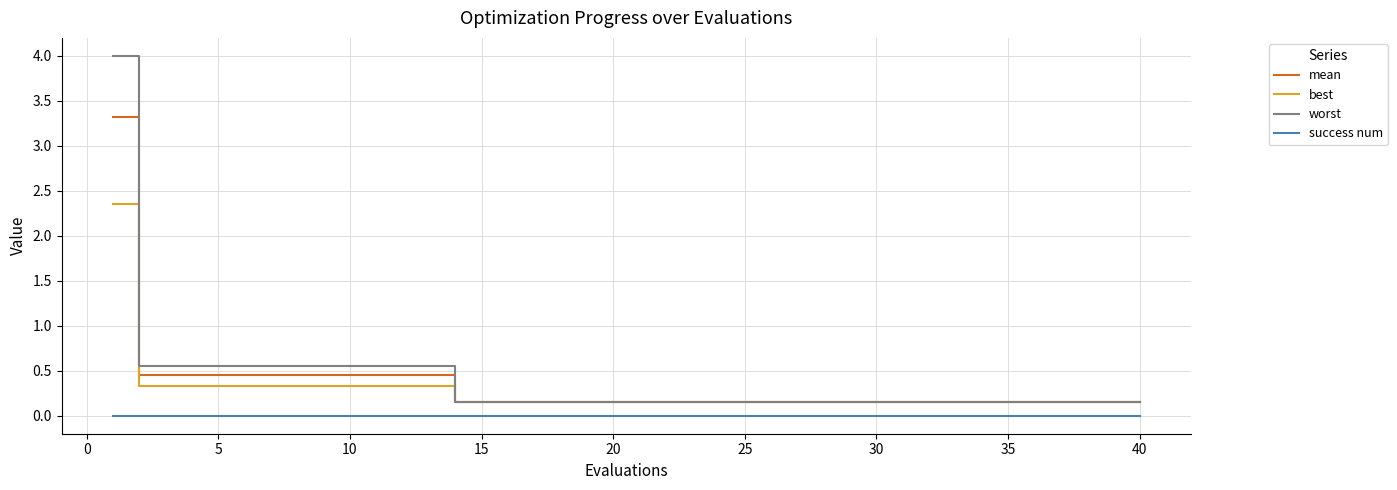

What is the difference between the second highest and second lowest values in the mean series?

0.3